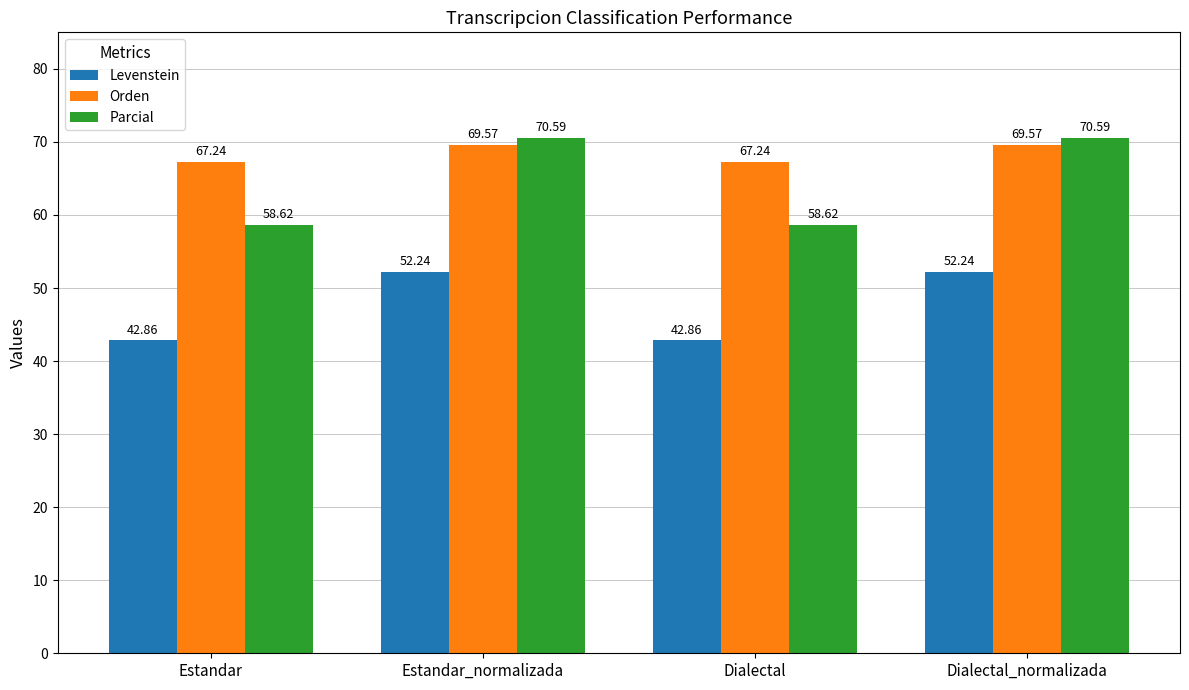

Is the value of Levenstein at Estandar_normalizada greater than the value of Parcial at Estandar?

No